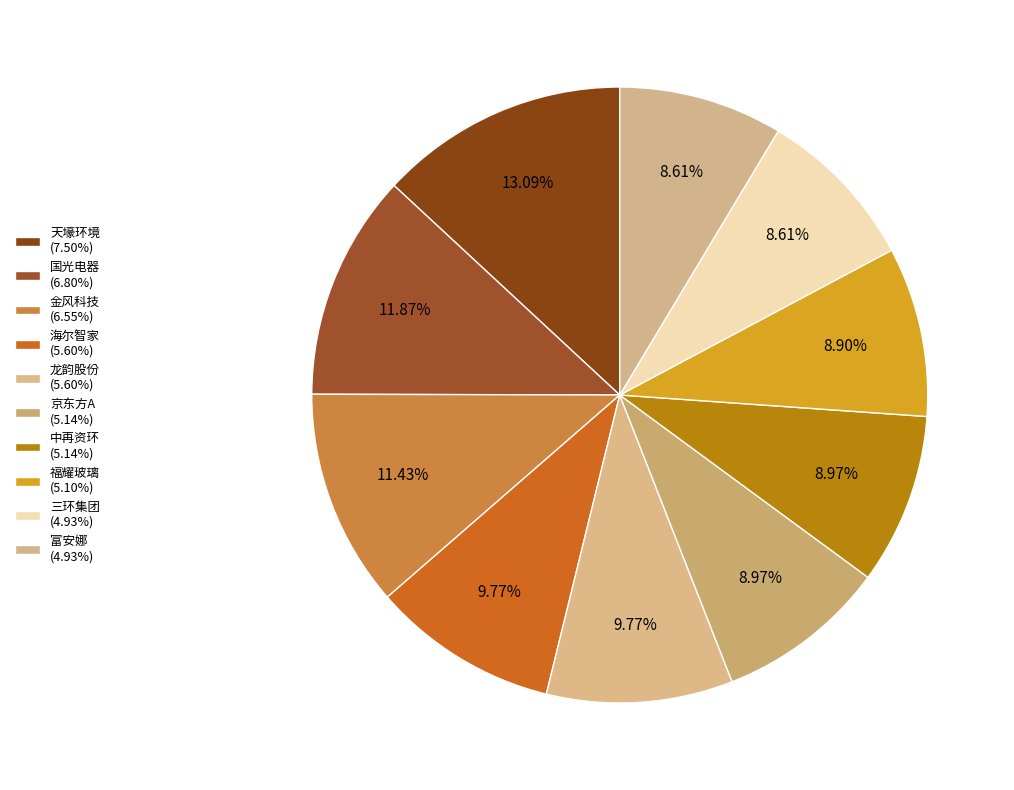

Is it true that 金风科技 is 11% of the pie?

True